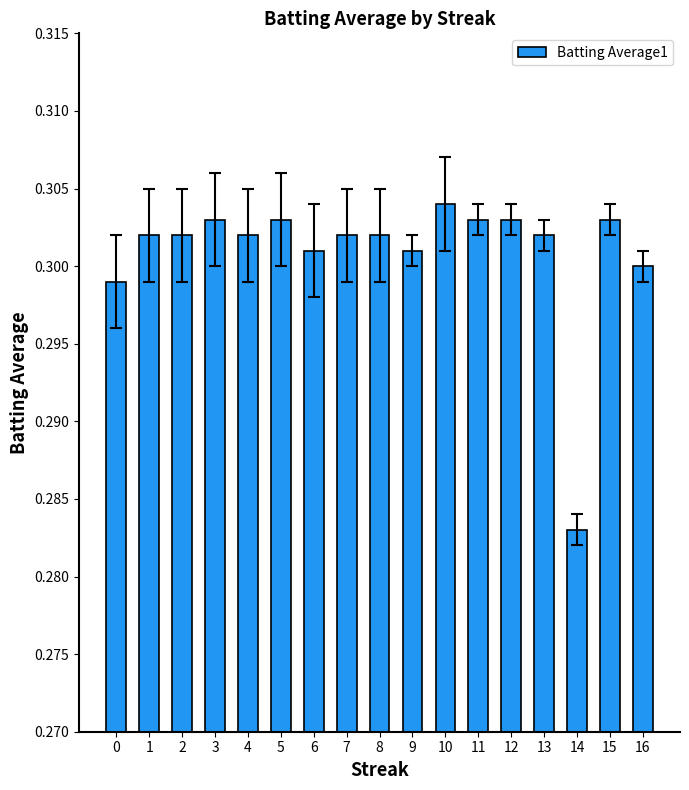

Which category has the lowest value across all series?

14